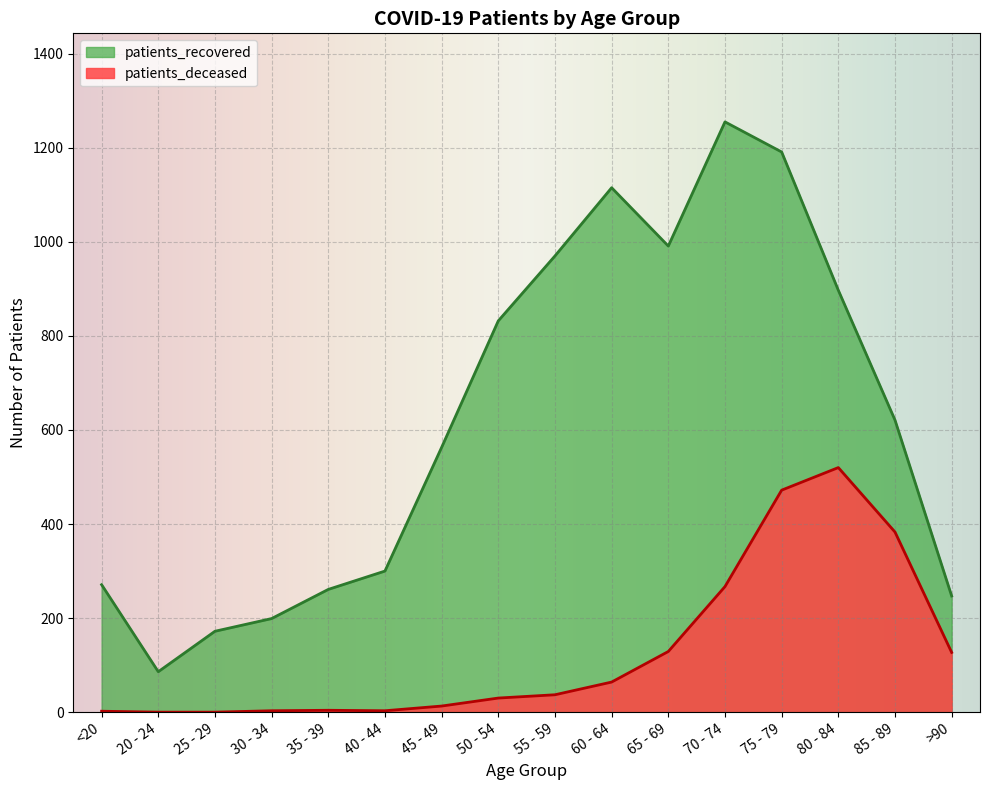

At which label does patients_recovered reach its minimum?

20 - 24